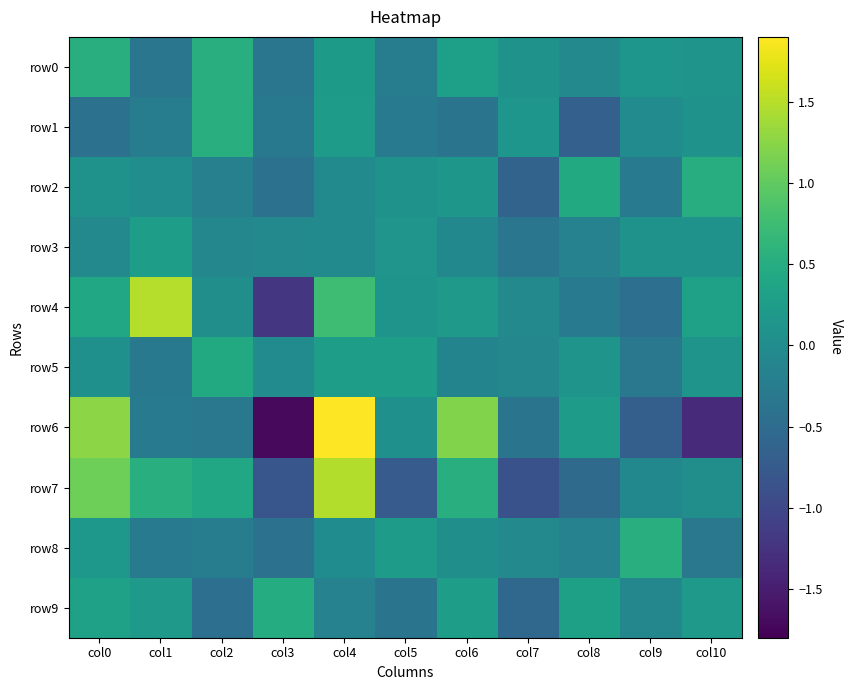

Reading left to right, transcribe all the data shown in this chart.

row0: col0=0.5	col1=-0.4	col2=0.5	col3=-0.4	col4=0.2	col5=-0.2	col6=0.3	col7=0.1	col8=-0.1	col9=0.1	col10=0.1
row1: col0=-0.4	col1=-0.2	col2=0.5	col3=-0.3	col4=0.2	col5=-0.3	col6=-0.4	col7=0.1	col8=-0.7	col9=-0.0	col10=0.1
row2: col0=0.1	col1=0.0	col2=-0.2	col3=-0.4	col4=-0.0	col5=0.1	col6=0.2	col7=-0.6	col8=0.4	col9=-0.3	col10=0.5
row3: col0=-0.1	col1=0.3	col2=-0.1	col3=-0.1	col4=-0.0	col5=0.1	col6=-0.1	col7=-0.4	col8=-0.2	col9=0.1	col10=0.1
row4: col0=0.4	col1=1.5	col2=0.0	col3=-1.2	col4=0.8	col5=0.1	col6=0.2	col7=-0.1	col8=-0.3	col9=-0.5	col10=0.3
row5: col0=0.1	col1=-0.3	col2=0.5	col3=-0.0	col4=0.3	col5=0.3	col6=-0.1	col7=-0.1	col8=0.1	col9=-0.3	col10=0.1
row6: col0=1.3	col1=-0.3	col2=-0.3	col3=-1.7	col4=1.9	col5=0.1	col6=1.2	col7=-0.4	col8=0.3	col9=-0.7	col10=-1.3
row7: col0=1.1	col1=0.5	col2=0.4	col3=-0.8	col4=1.5	col5=-0.7	col6=0.5	col7=-0.9	col8=-0.5	col9=-0.1	col10=0.0
row8: col0=0.2	col1=-0.3	col2=-0.2	col3=-0.4	col4=0.0	col5=0.2	col6=0.0	col7=-0.1	col8=-0.2	col9=0.5	col10=-0.3
row9: col0=0.3	col1=0.2	col2=-0.4	col3=0.5	col4=-0.2	col5=-0.4	col6=0.3	col7=-0.6	col8=0.3	col9=-0.1	col10=0.2